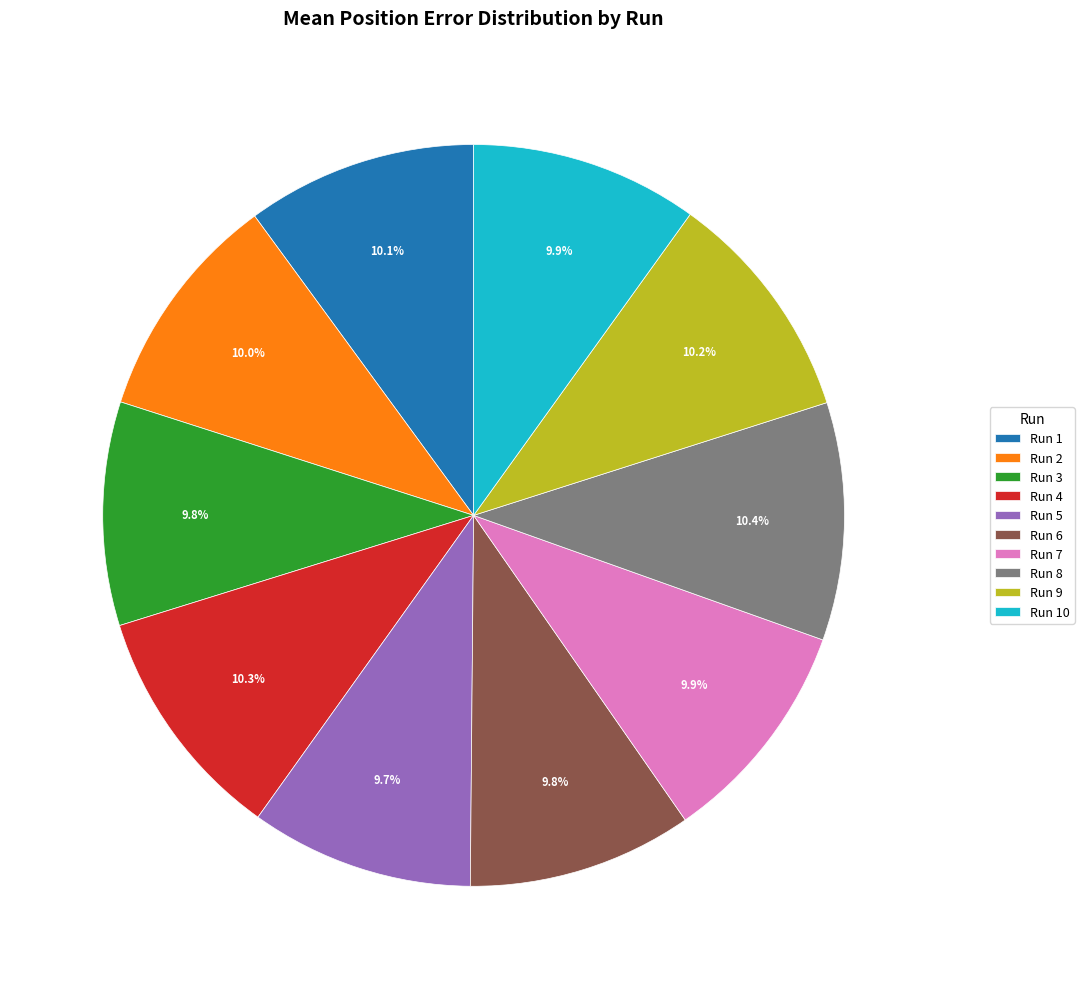

Approximately how many times larger is the value at Run 6 compared to Run 5?

1.0